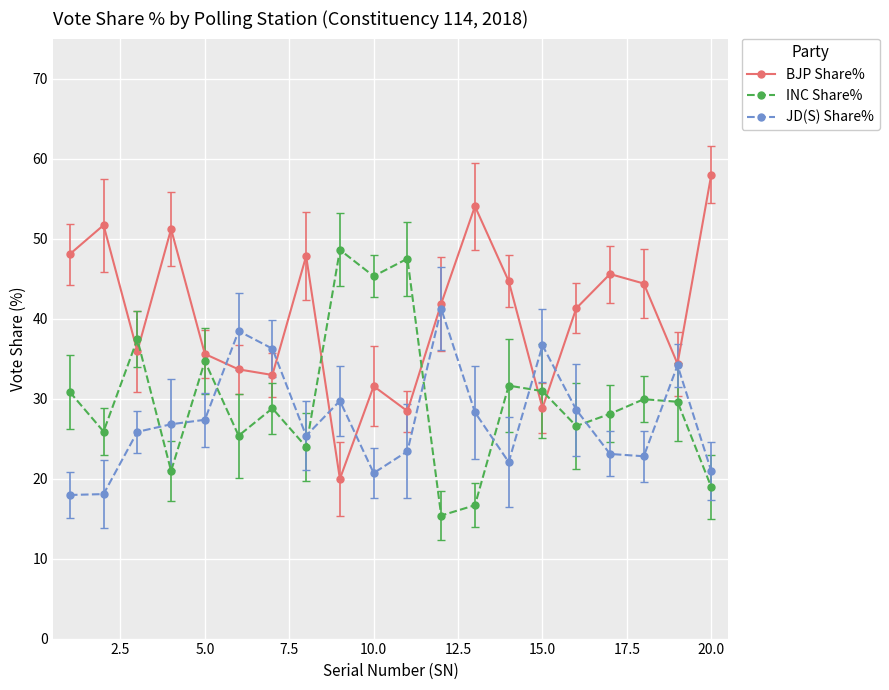

Rank the series by their average value, from highest to lowest.

BJP Share%, INC Share%, JD(S) Share%